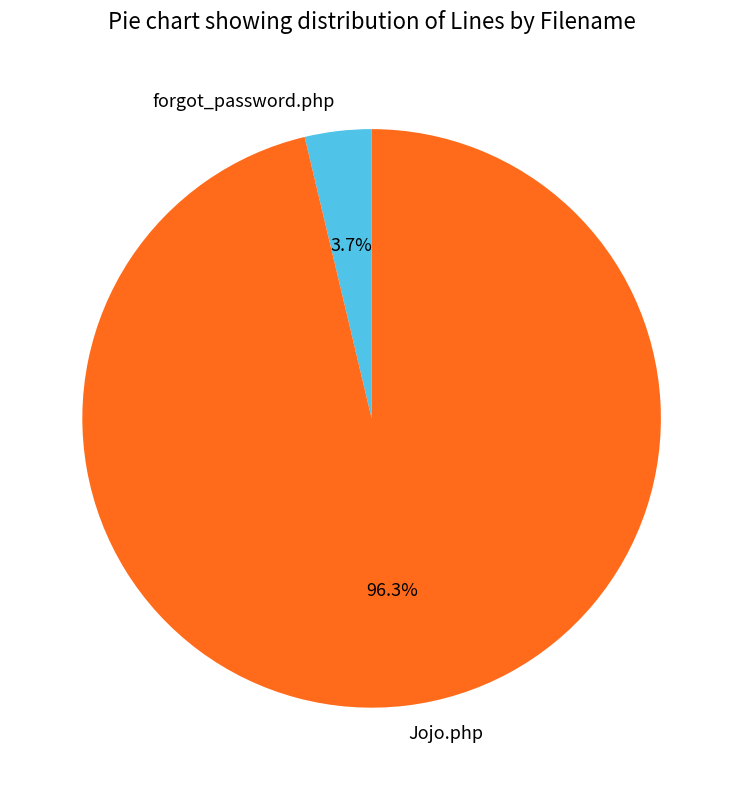

To the nearest percent, what is the average slice percentage?

50%